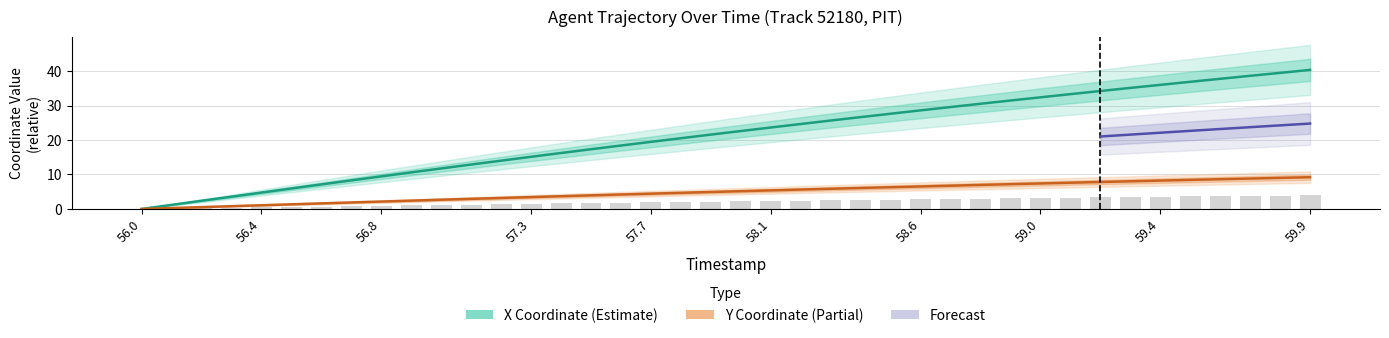

Rank the series at 56.1 from highest to lowest value.

X, Y